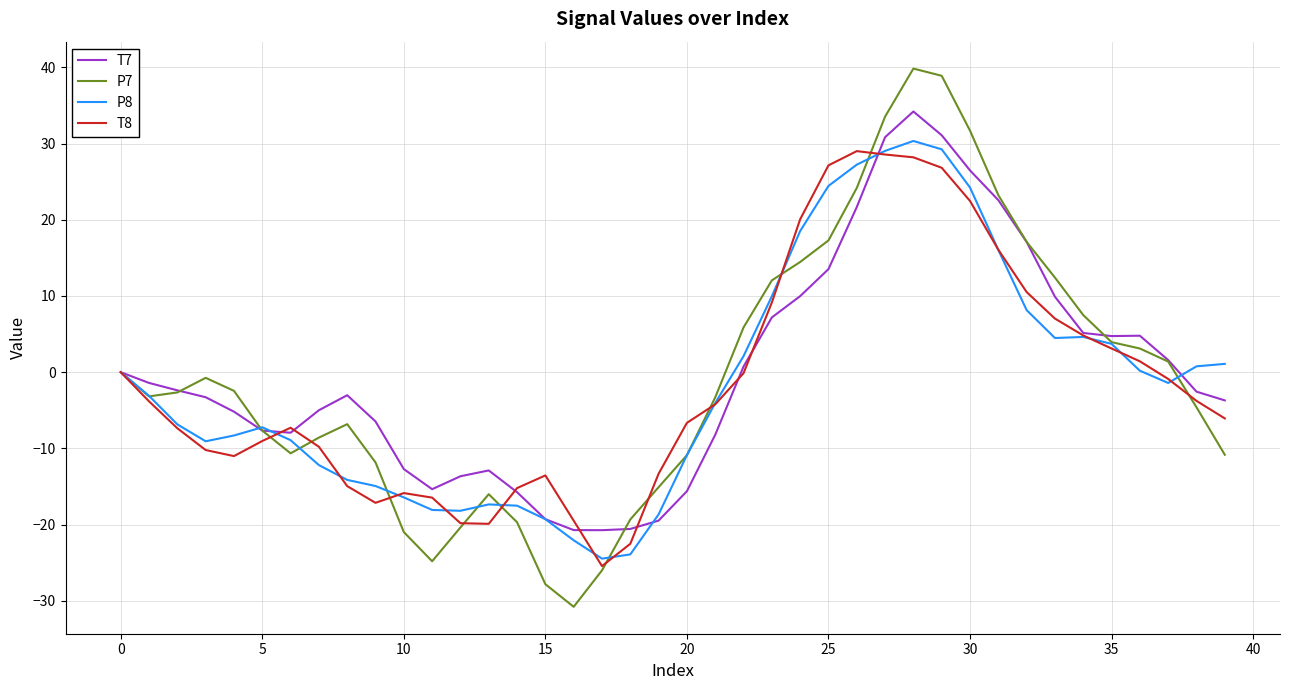

What is the sum of all P8 values?

-62.8